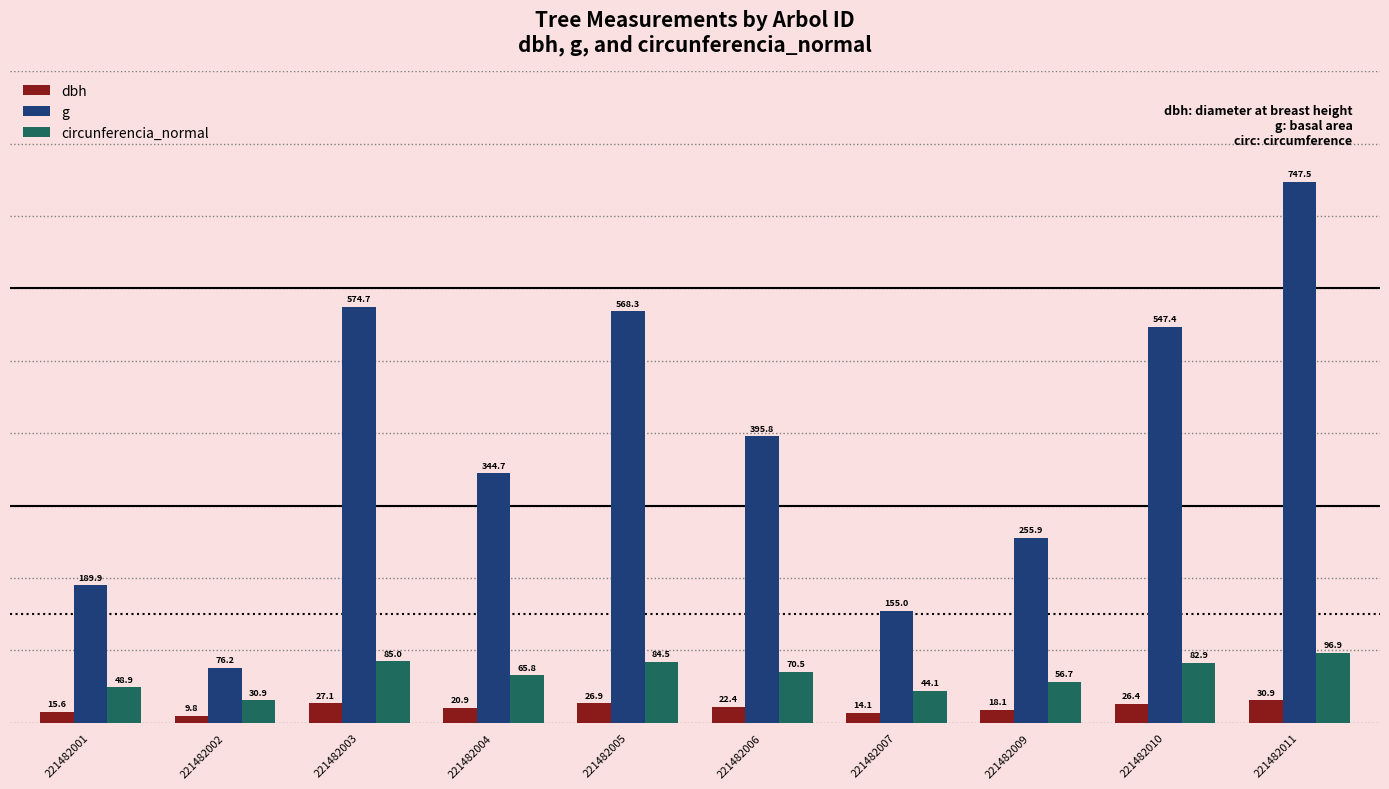

At which category is the sum across all series the highest?

221482011